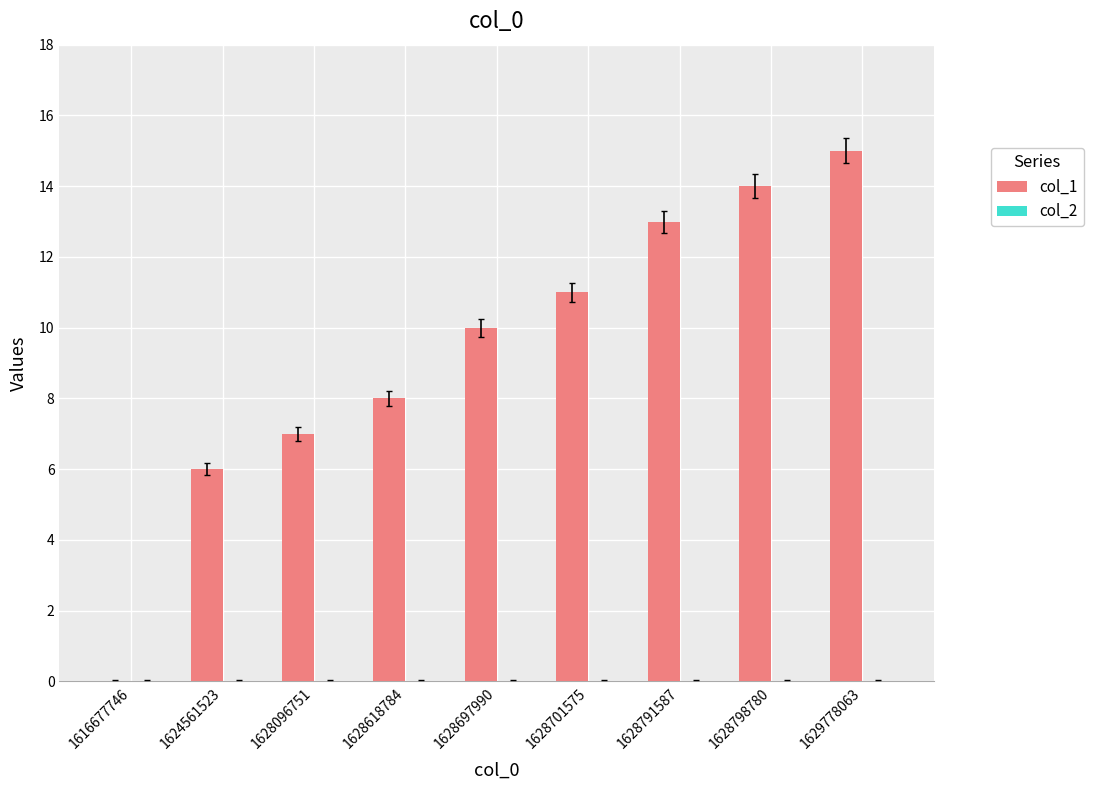

What is the sum of the values at 1616677746 and 1628791587?

13